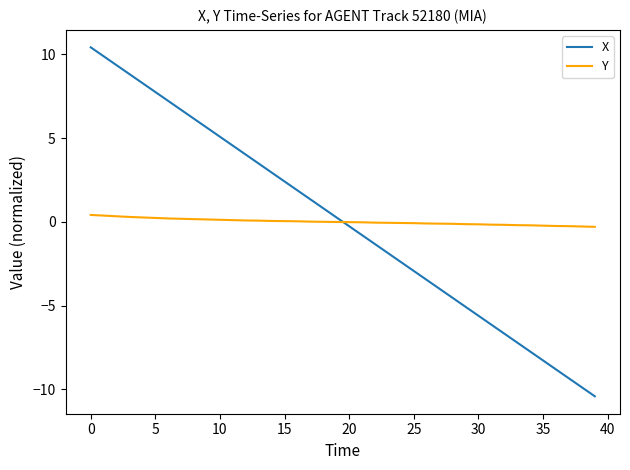

What is the minimum value shown in the chart?

-10.4